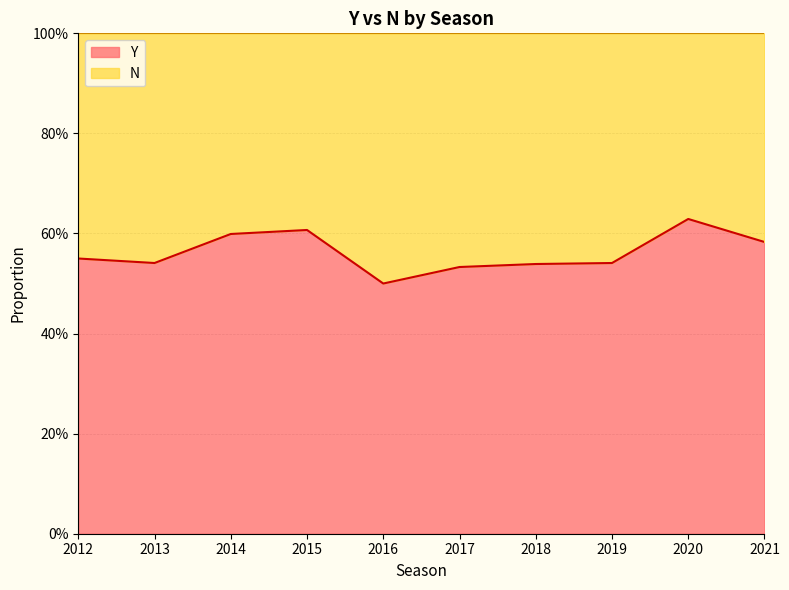

Is it true that the value at 2016 is 0.5?

True